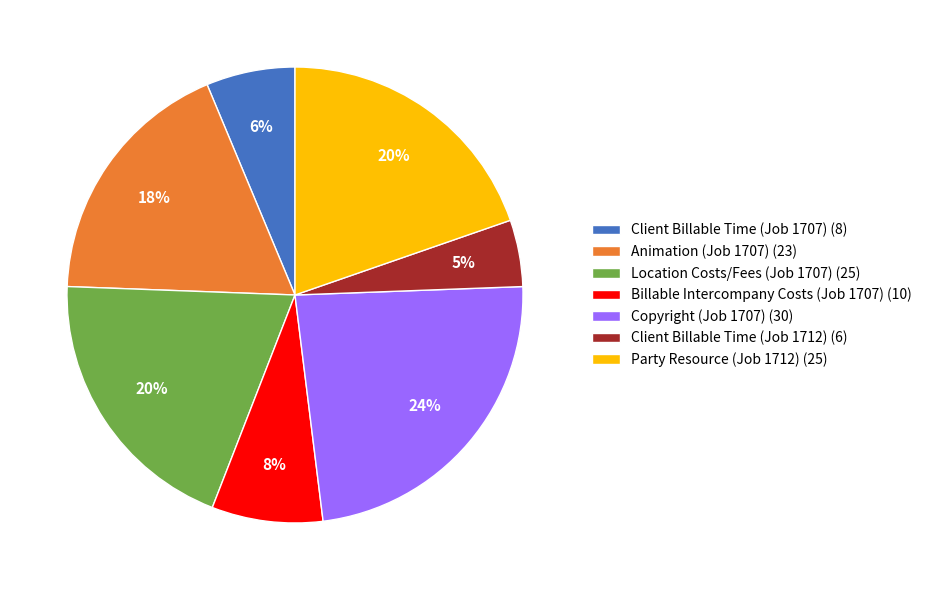

How many slices are in this pie chart?

7